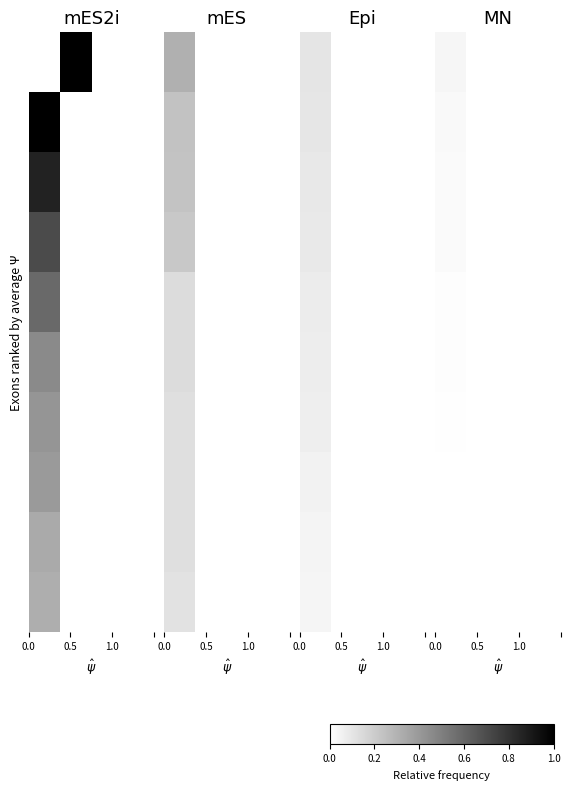

How many data points does each series have?

4